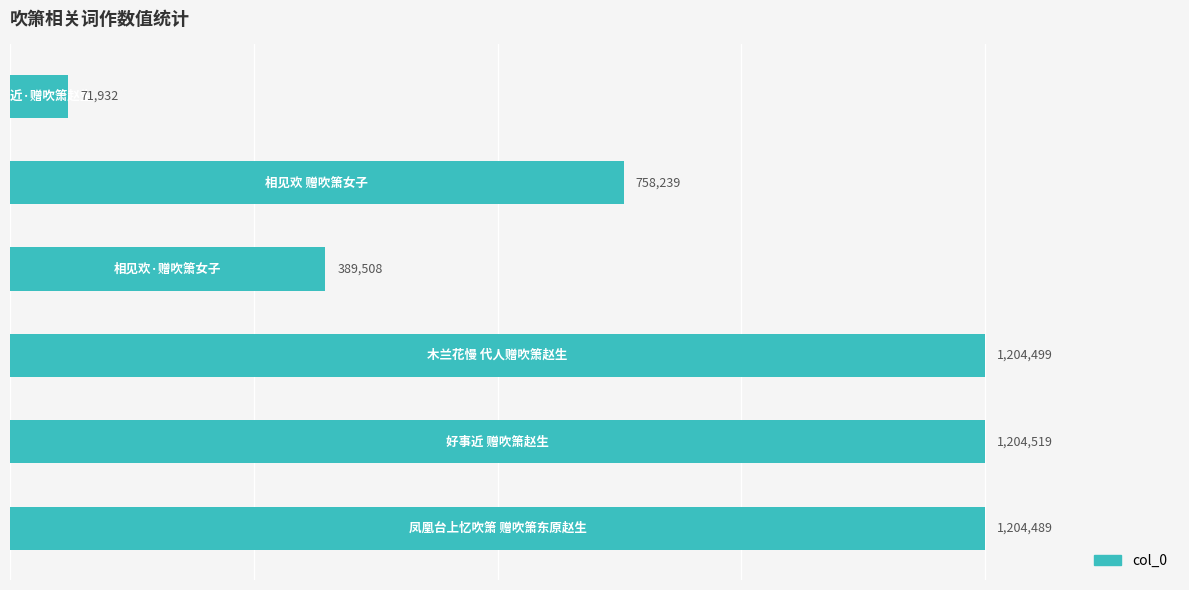

Does the chart contain any negative values?

No